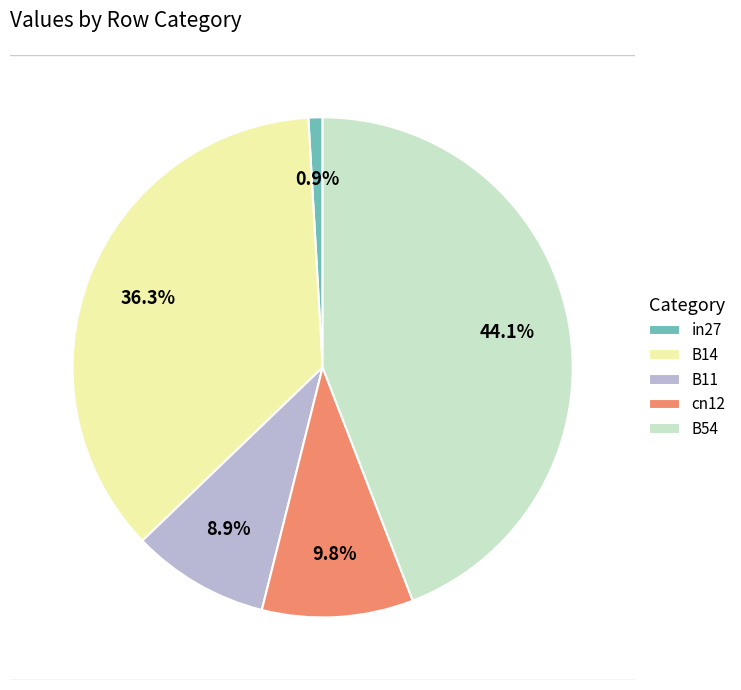

Count the number of slices in the pie.

5